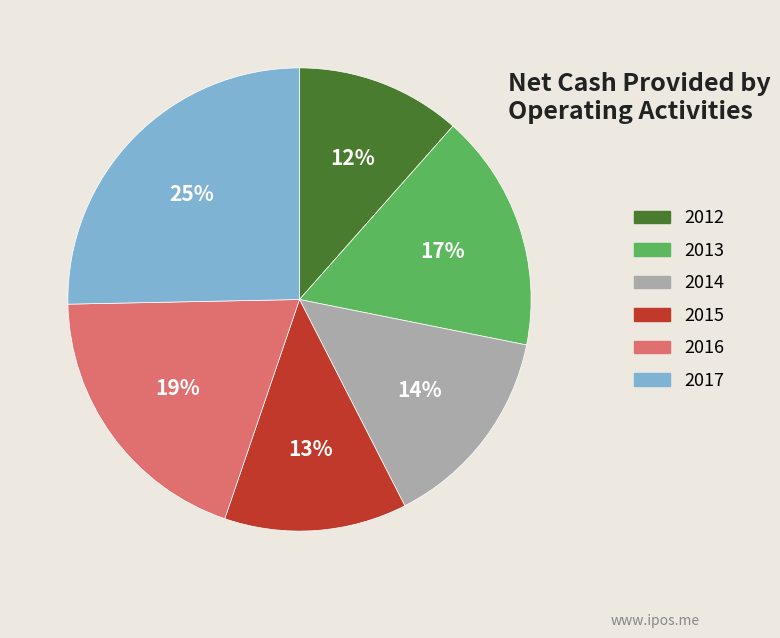

Is the sum of 2015 and 2017 greater than half?

No